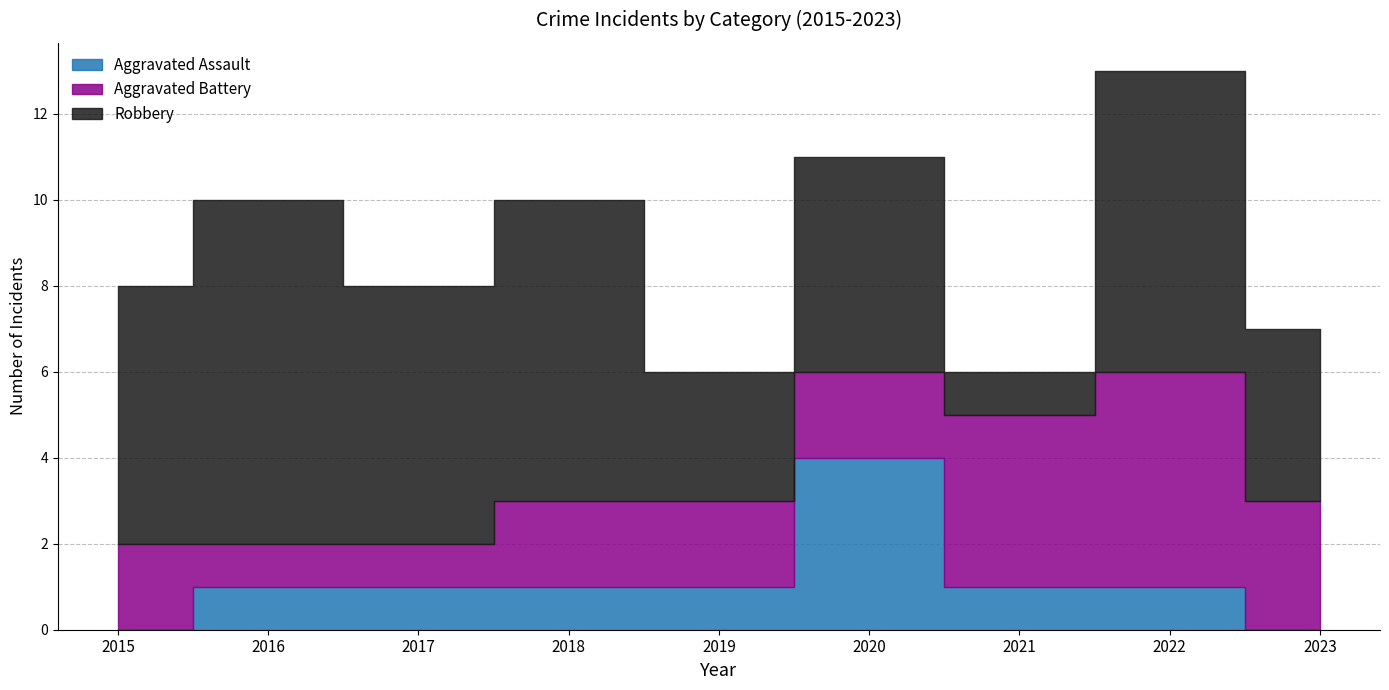

The Aggravated Assault series shows 7 at 2020. True or false?

False